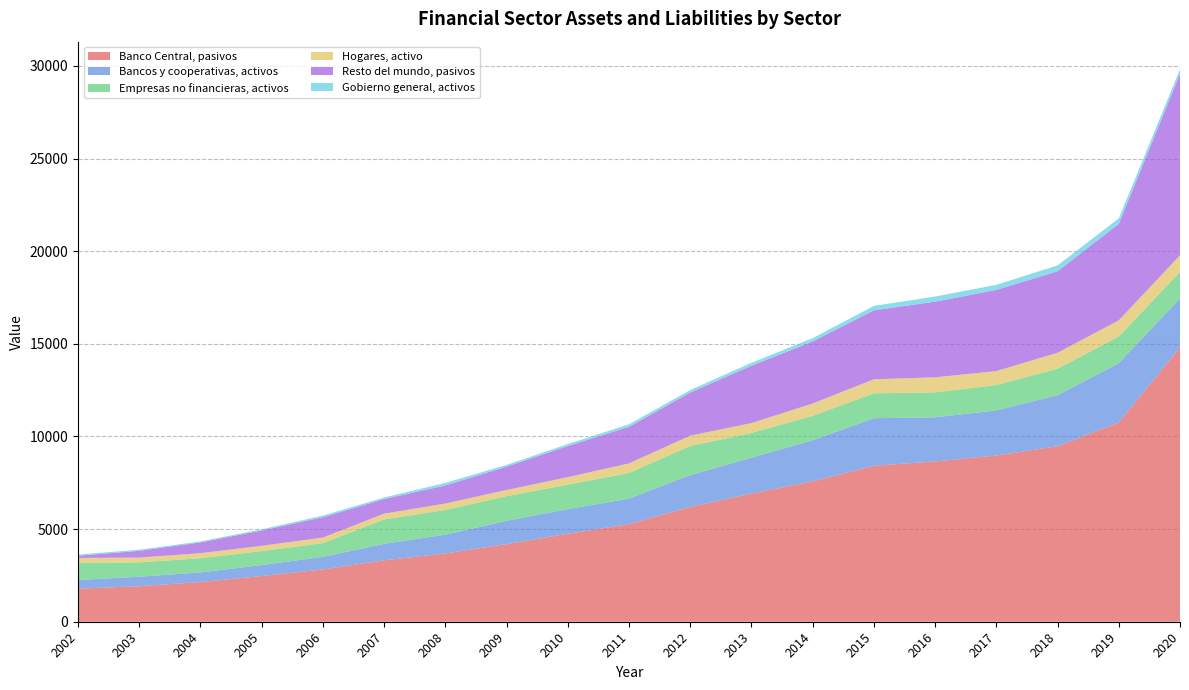

Reading left to right, extract all data points from this chart.

Banco Central, pasivos: 2002=1786	2003=1918	2004=2143	2005=2466	2006=2823	2007=3316	2008=3686	2009=4190	2010=4748	2011=5266	2012=6195	2013=6918	2014=7578	2015=8418	2016=8652	2017=8970	2018=9475	2019=10754	2020=14804
Bancos y cooperativas, activos: 2002=467	2003=511	2004=518	2005=591	2006=676	2007=889	2008=1012	2009=1258	2010=1330	2011=1377	2012=1718	2013=1938	2014=2212	2015=2566	2016=2381	2017=2436	2018=2748	2019=3200	2020=2649
Empresas no financieras, activos: 2002=928	2003=773	2004=767	2005=757	2006=747	2007=1314	2008=1338	2009=1331	2010=1321	2011=1388	2012=1571	2013=1333	2014=1324	2015=1345	2016=1345	2017=1369	2018=1437	2019=1440	2020=1426
Hogares, activo: 2002=260	2003=261	2004=271	2005=283	2006=297	2007=313	2008=343	2009=331	2010=404	2011=514	2012=558	2013=531	2014=664	2015=756	2016=812	2017=752	2018=856	2019=871	2020=899
Resto del mundo, pasivos: 2002=121	2003=364	2004=581	2005=828	2006=1095	2007=791	2008=976	2009=1260	2010=1681	2011=1972	2012=2329	2013=3095	2014=3350	2015=3723	2016=4084	2017=4382	2018=4399	2019=5206	2020=9792
Gobierno general, activos: 2002=65	2003=62	2004=55	2005=64	2006=92	2007=81	2008=139	2009=96	2010=107	2011=138	2012=133	2013=159	2014=176	2015=238	2016=277	2017=273	2018=315	2019=297	2020=245